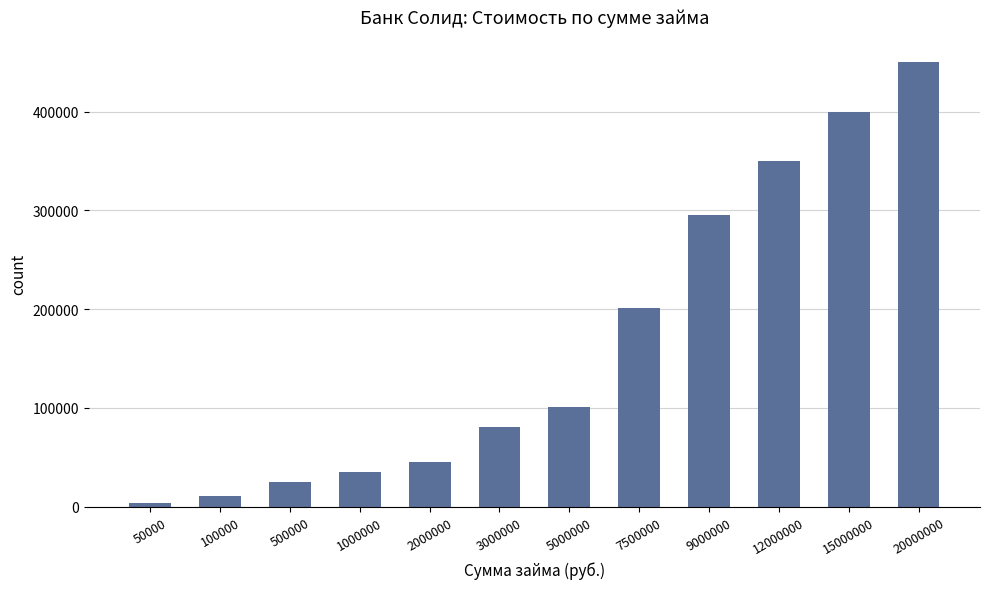

Are the bars grouped side by side (vs. stacked)?

No